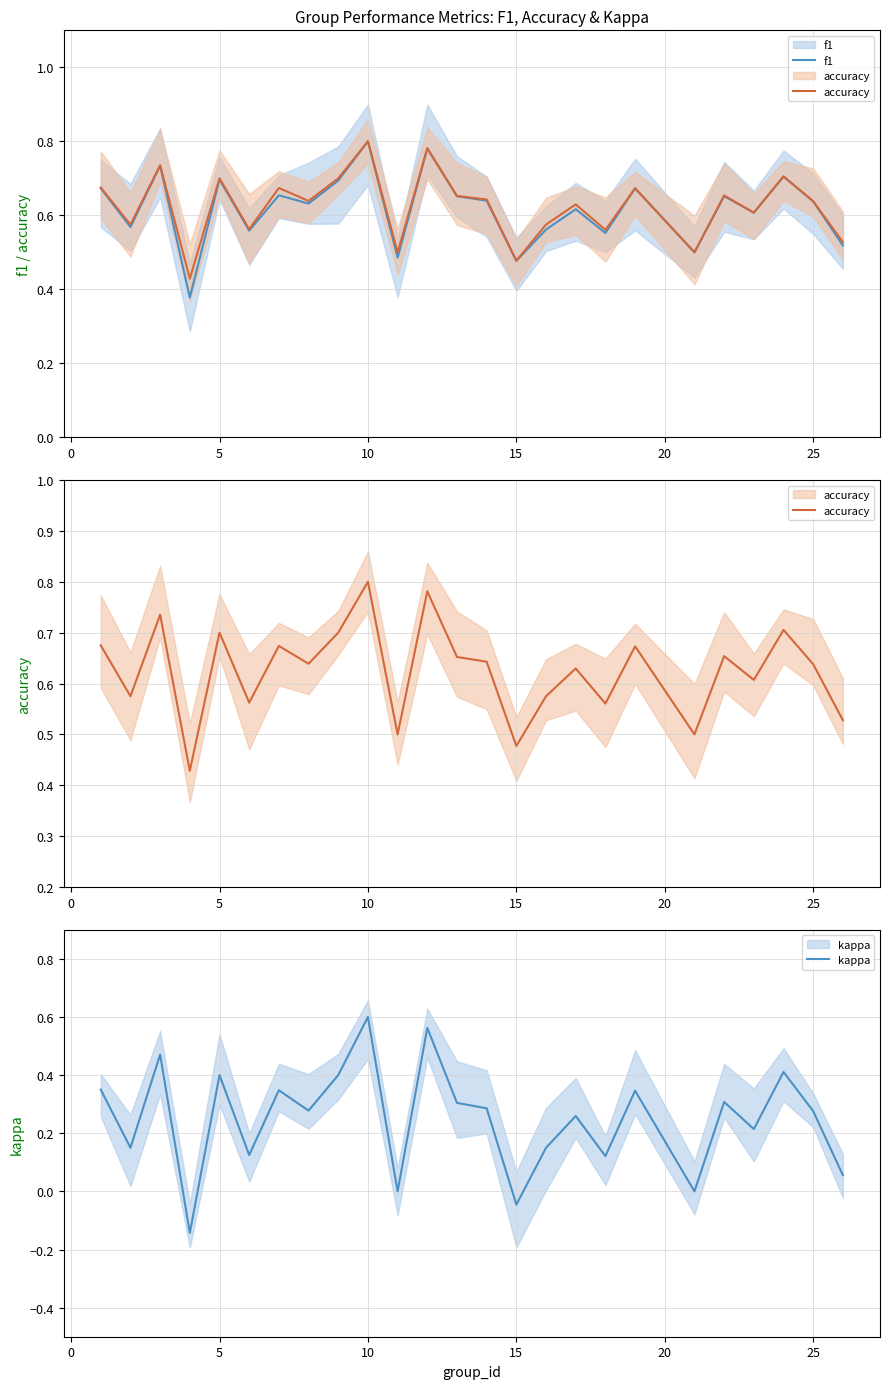

True or false: kappa and f1 cross at least once.

False